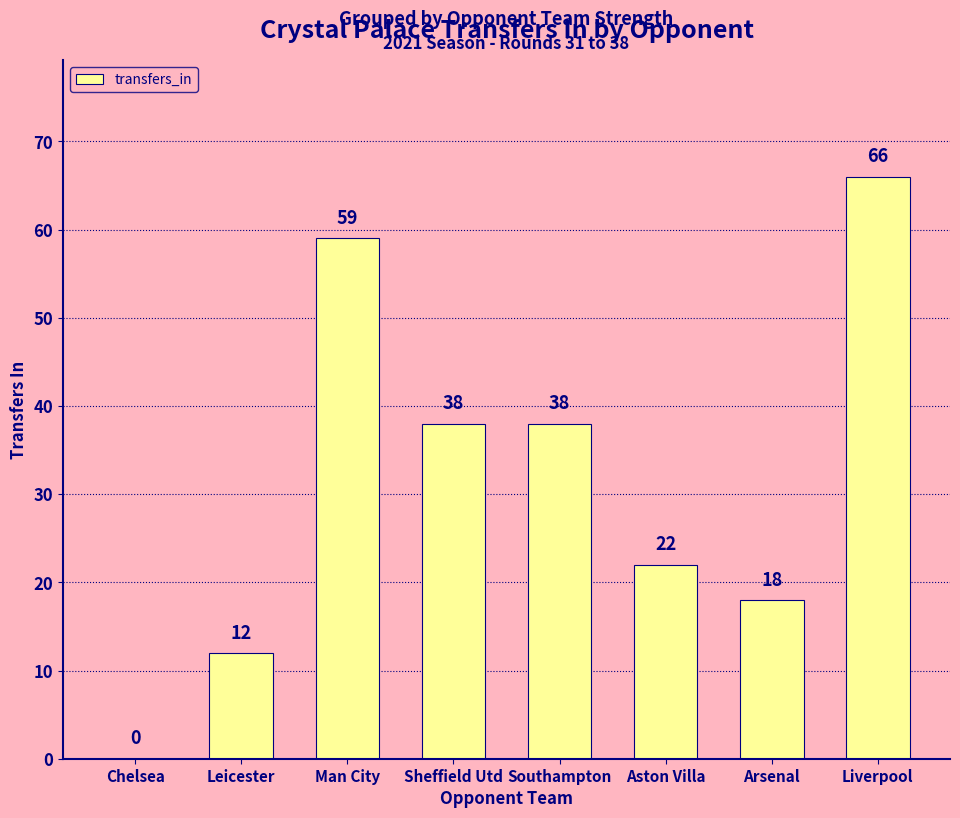

Reading left to right, what are all the values shown in this chart?

Chelsea=0	Leicester=12	Man City=59	Sheffield Utd=38	Southampton=38	Aston Villa=22	Arsenal=18	Liverpool=66